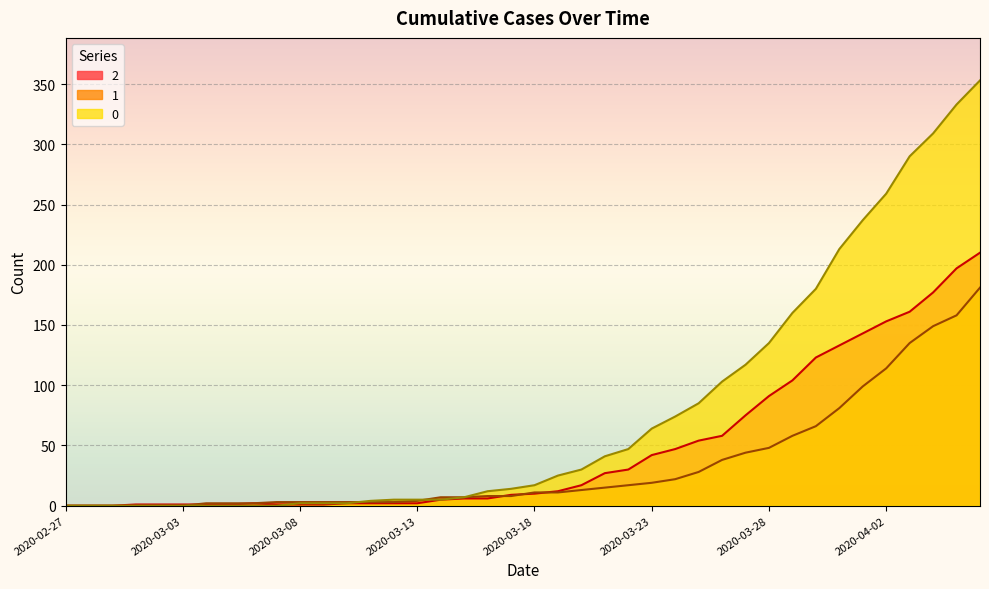

Reading left to right, what are all the values shown in this chart?

0: 0	0	0	0	0	0	0	0	0	0	2	2	2	4	5	5	5	7	12	14	17	25	30	41	47	64	74	85	103	117	135	160	180	213	237	259	290	309	333	353
1: 0	0	0	0	0	0	2	2	2	3	3	3	3	3	3	4	7	7	8	8	11	11	13	15	17	19	22	28	38	44	48	58	66	81	99	114	135	149	158	181
2: 0	0	0	1	1	1	1	1	2	1	1	1	2	2	2	2	5	6	6	9	10	12	17	27	30	42	47	54	58	75	91	104	123	133	143	153	161	177	197	210